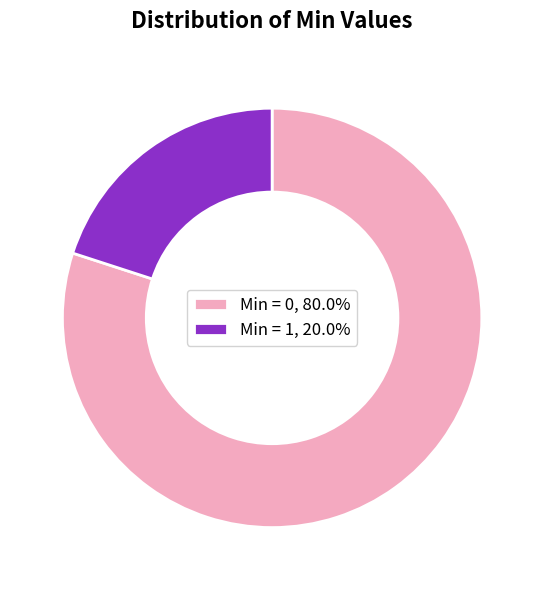

Count the number of slices in the pie.

2